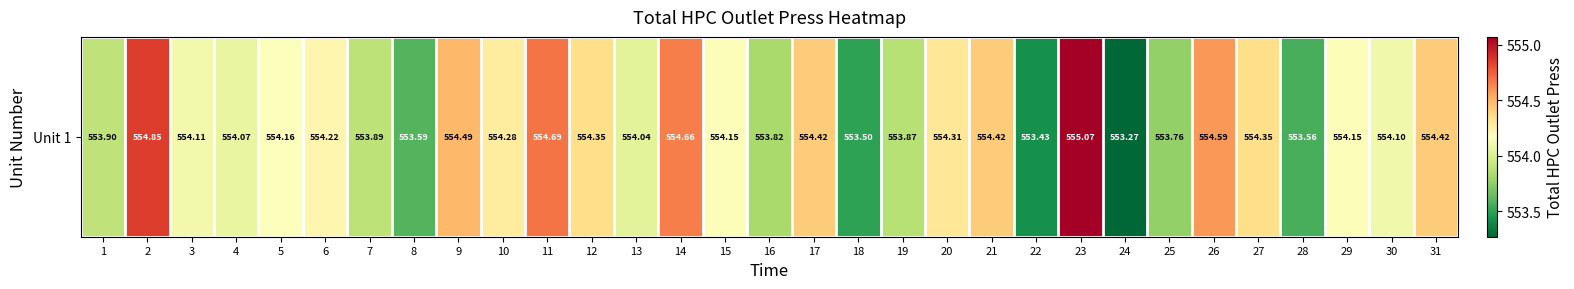

What is the minimum value shown in the chart?

553.3